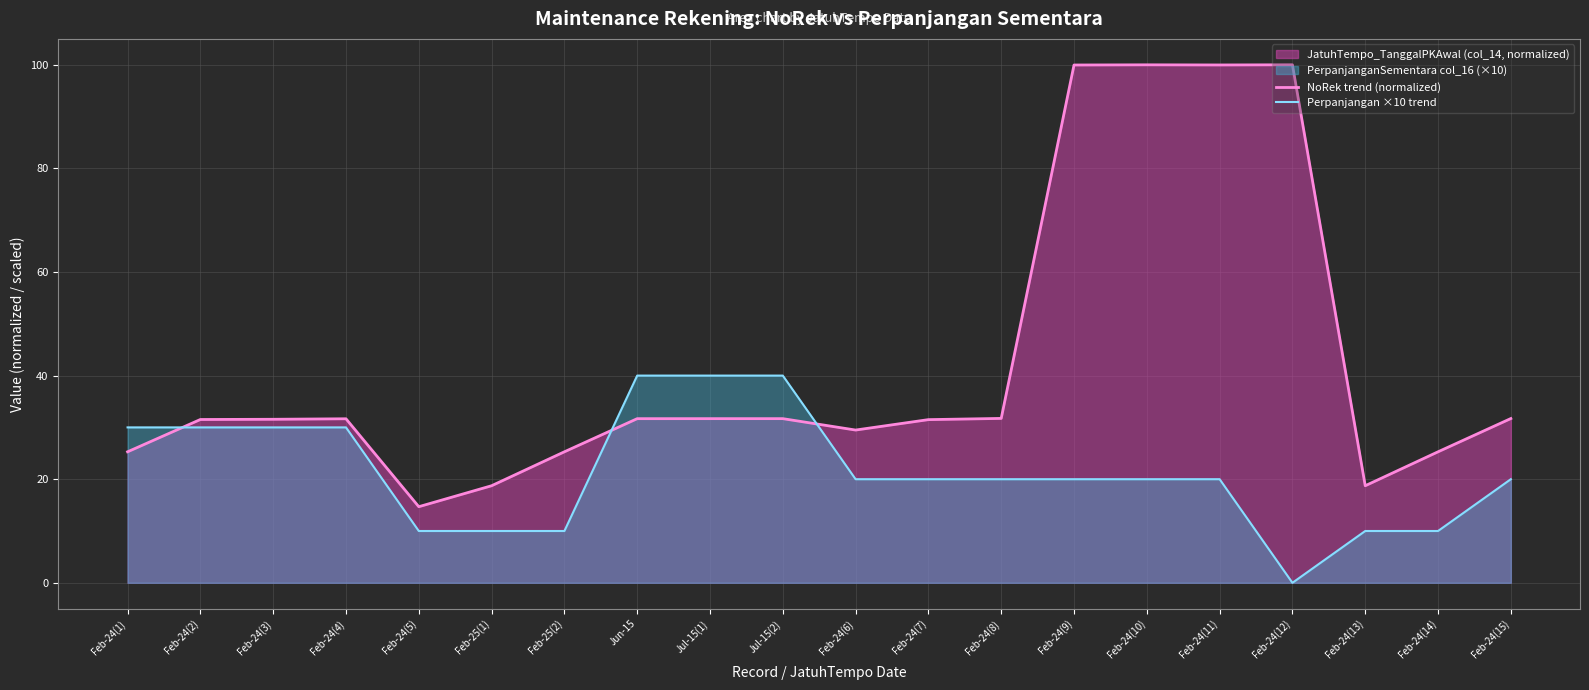

Which series has the widest spread of values?

NoRek trend (normalized)